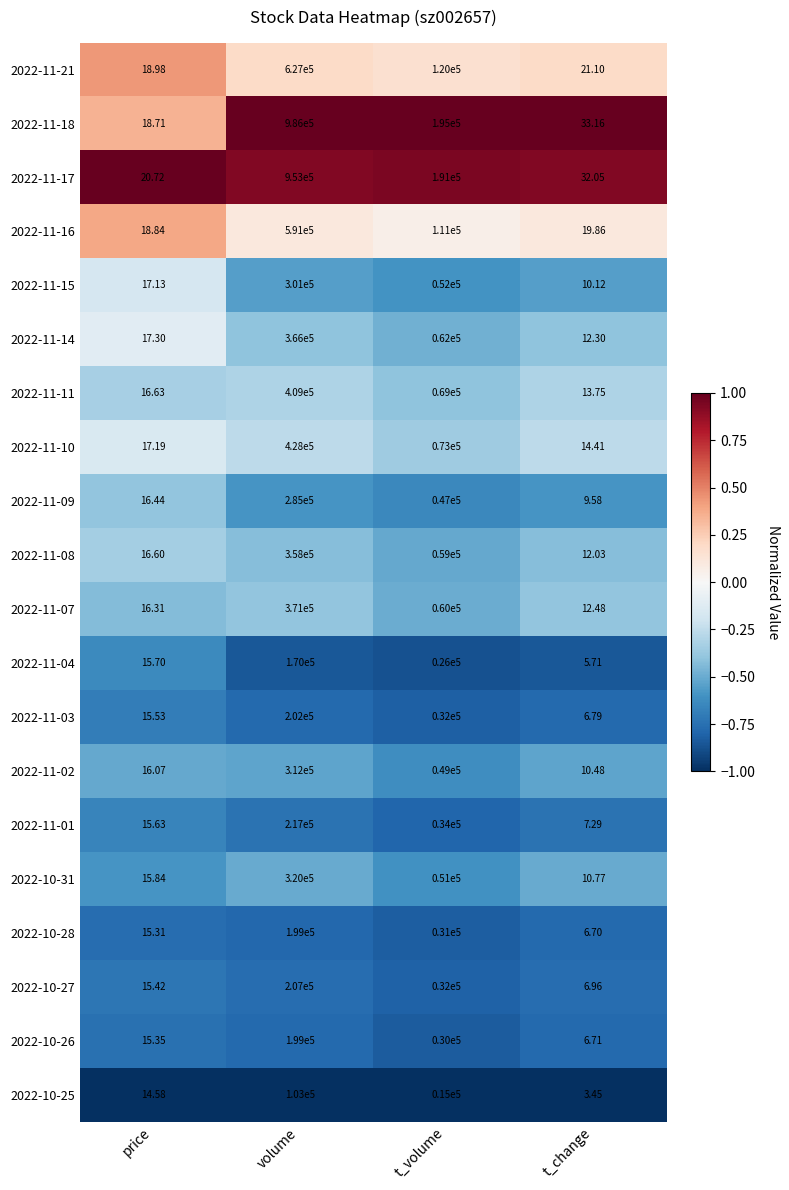

Which label corresponds to the smallest value in the chart?

t_change